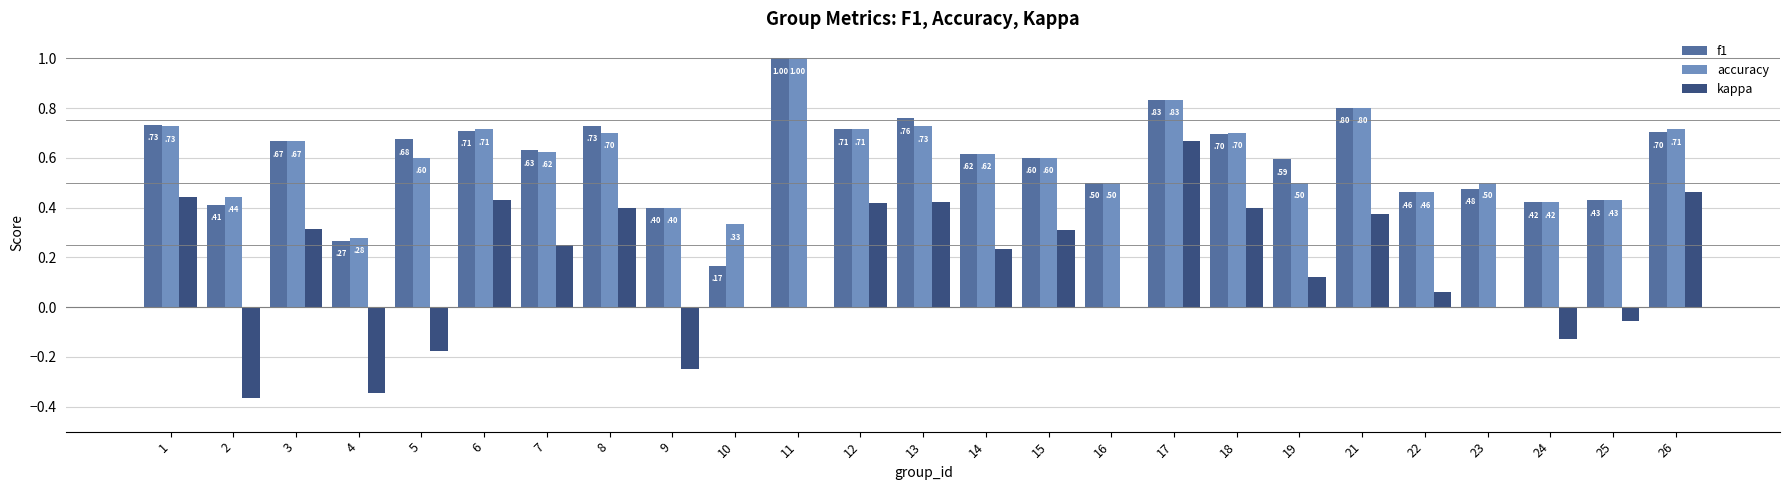

What is the total value across all series at 15?

1.5